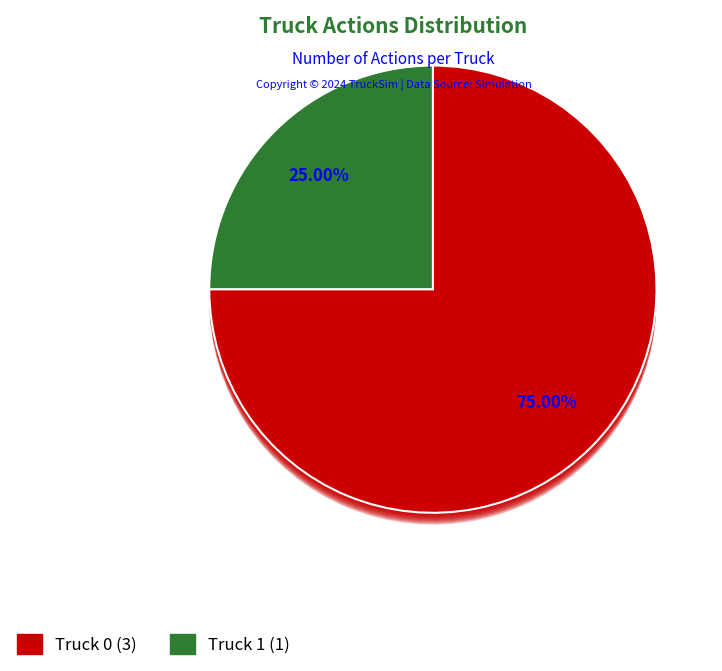

Which category has the biggest portion of the pie?

Truck 0